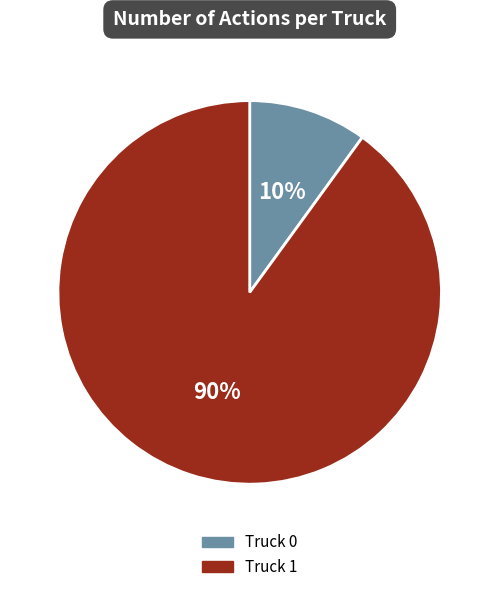

Approximately how many times larger is the value at Truck 0 compared to Truck 1?

0.1